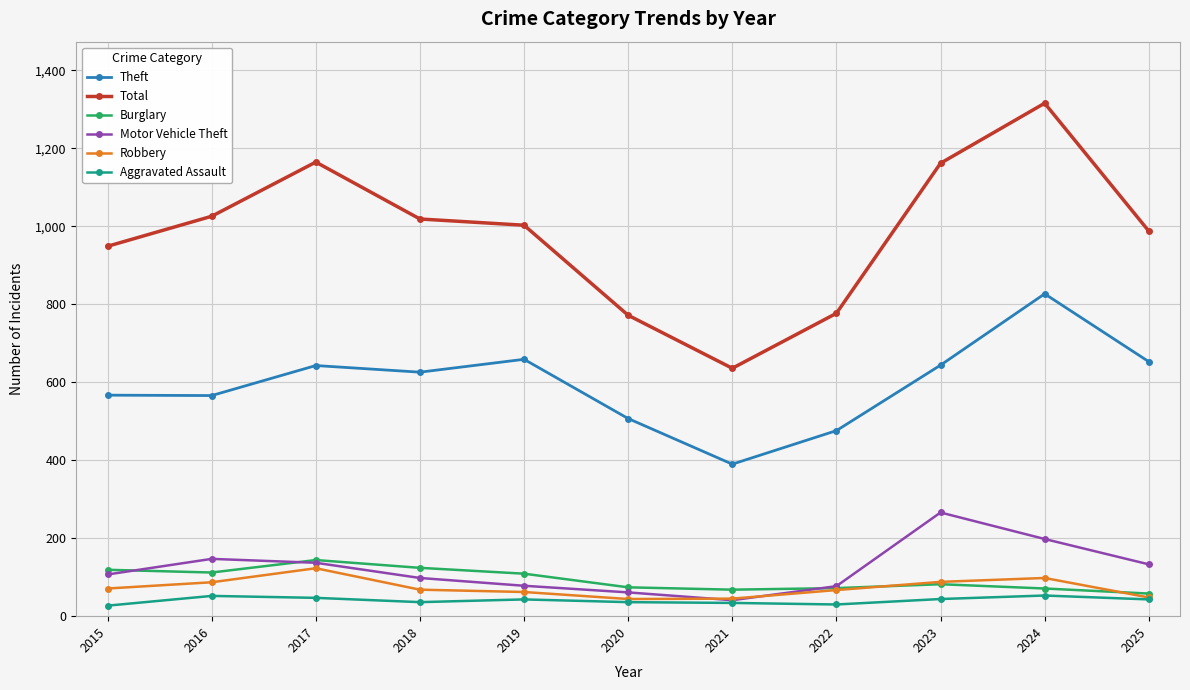

How many values in the Total series are below 1003?

5